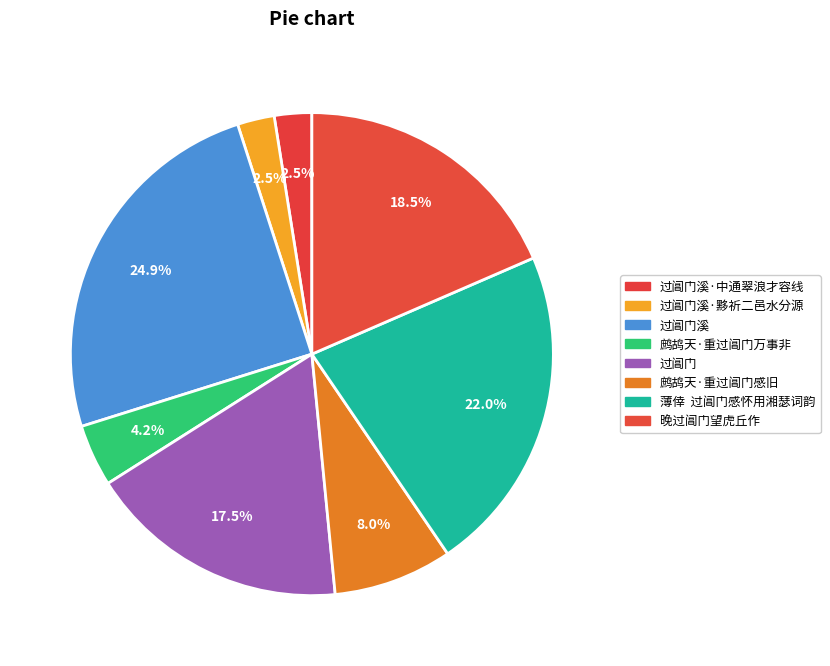

To the nearest percent, what is the difference between the largest and smallest slice percentages?

22%